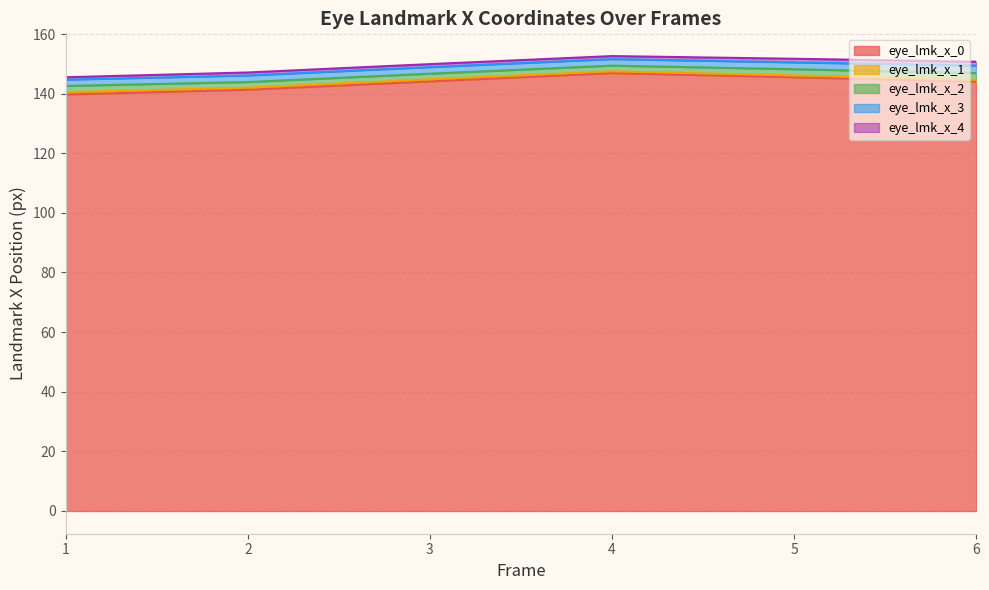

What is the sum of the eye_lmk_x_0 values at 4 and 6?

290.9